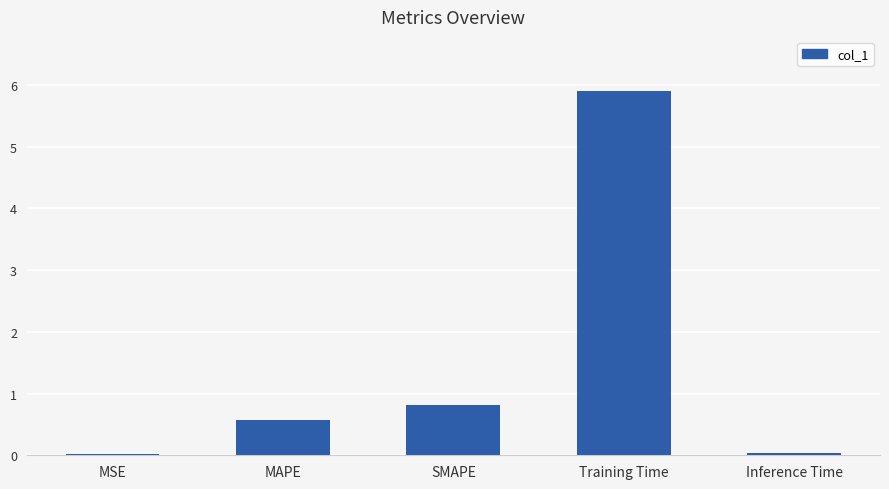

What is the sum of all values?

7.3